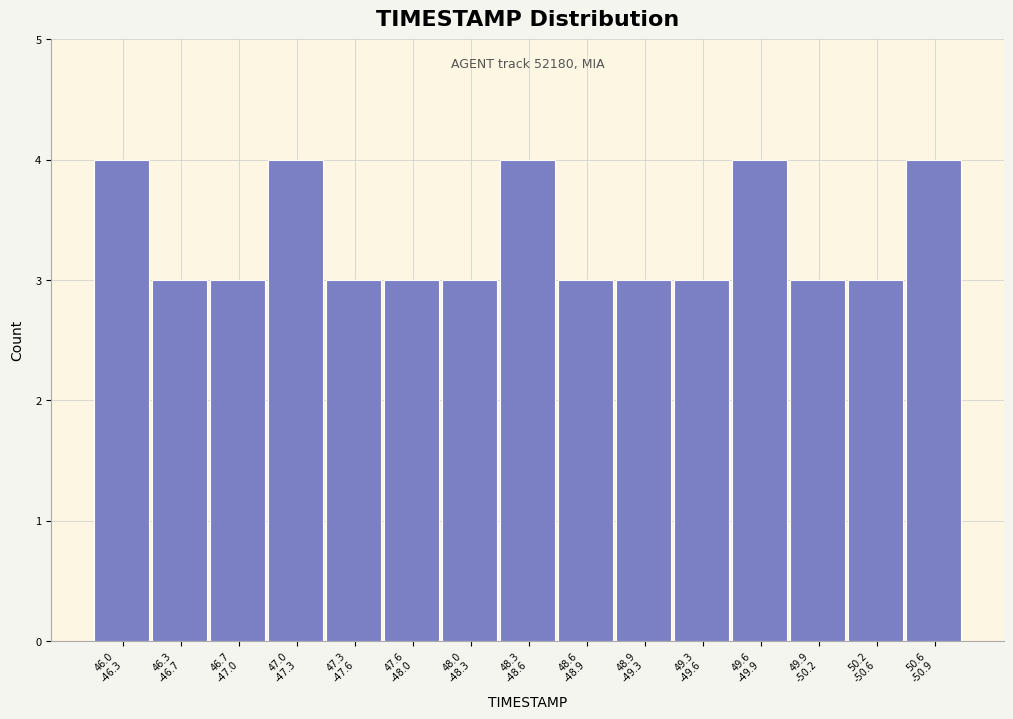

Reading left to right, what are all the values shown in this chart?

4	3	3	4	3	3	3	4	3	3	3	4	3	3	4